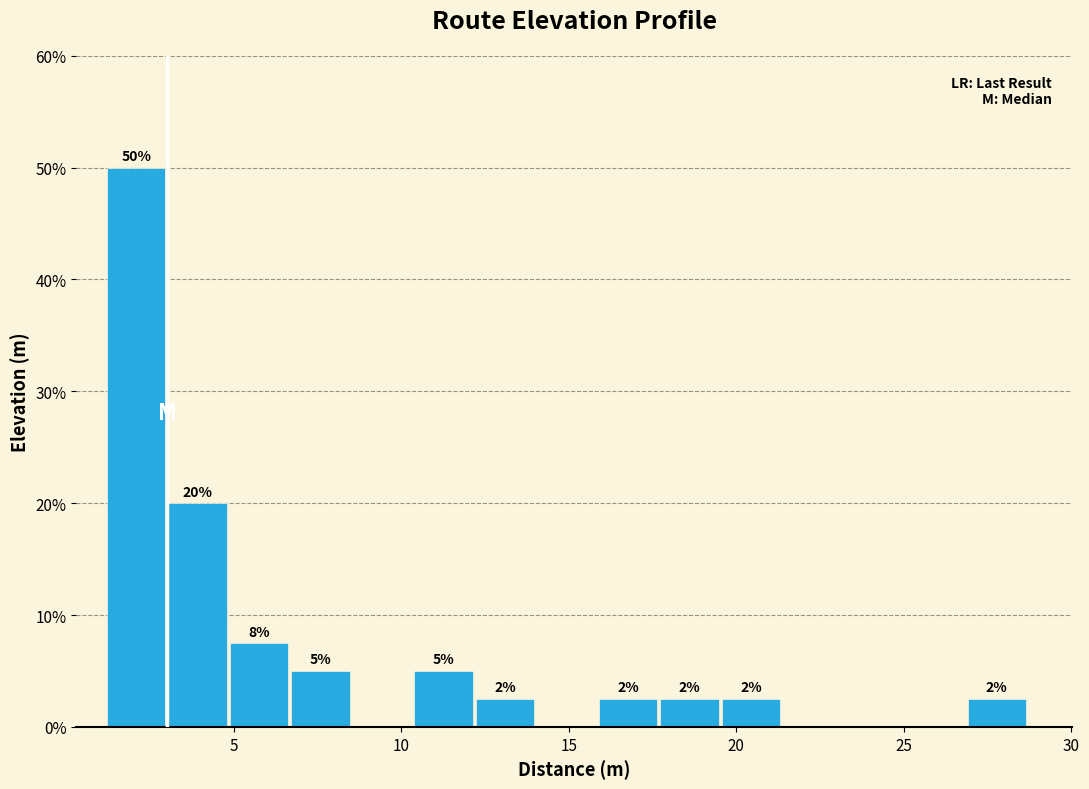

Around what value on the x-axis is the tallest bar? Give the approximate position of its centre, as read against the axis.

2.0